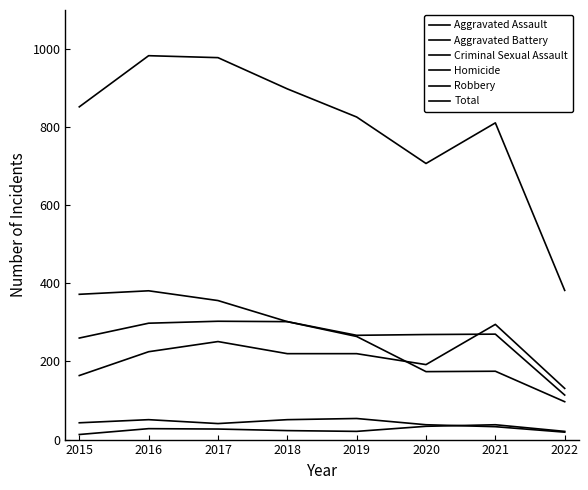

Is it true that Homicide equals 27 at 2017?

True